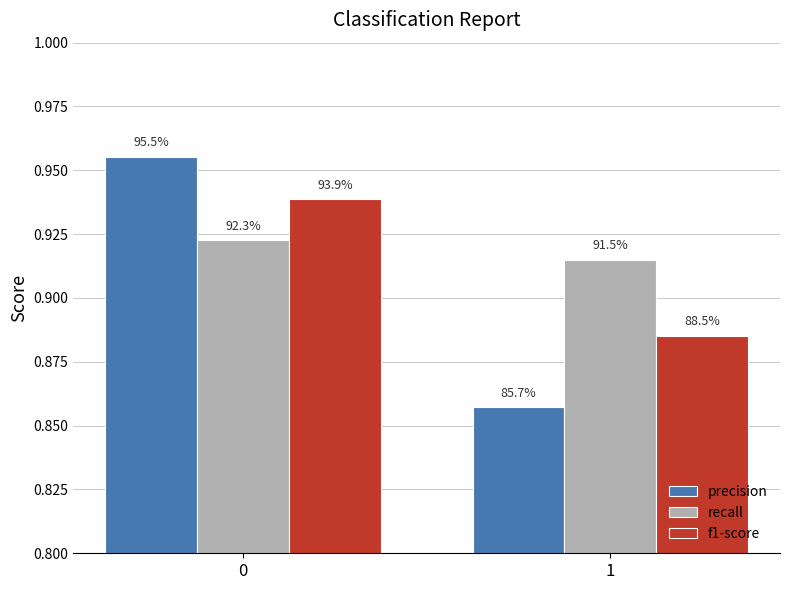

Are the bars grouped side by side (vs. stacked)?

Yes